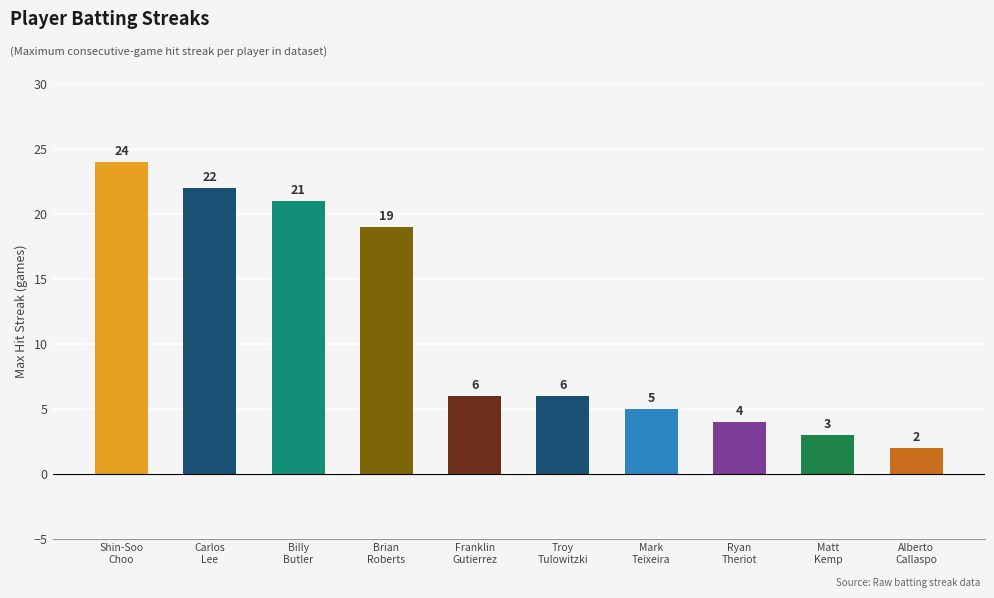

What is the sum of the values at Troy
Tulowitzki and Brian
Roberts?

25